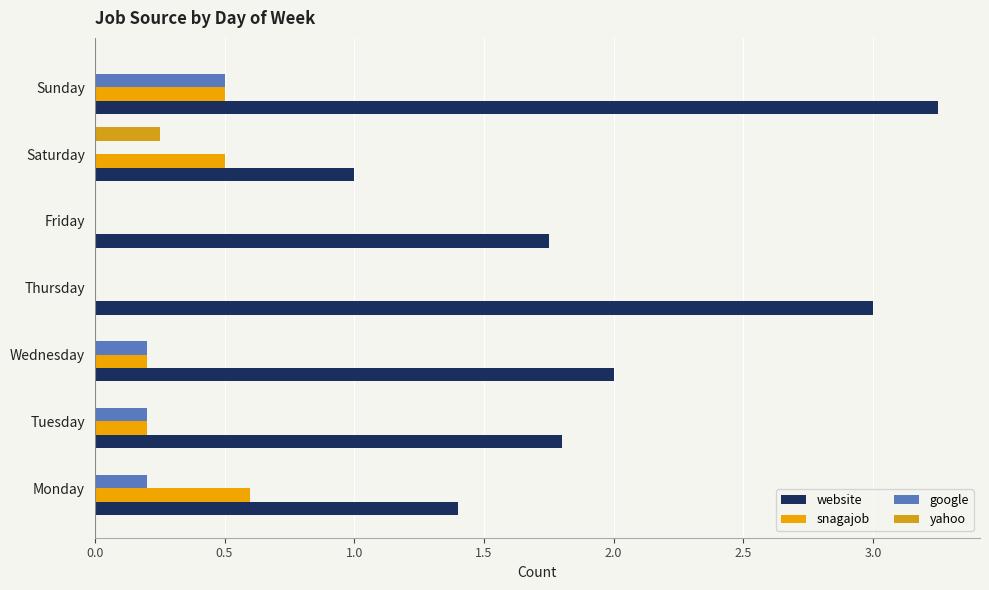

What are all the series names shown in the legend?

website, snagajob, google, yahoo